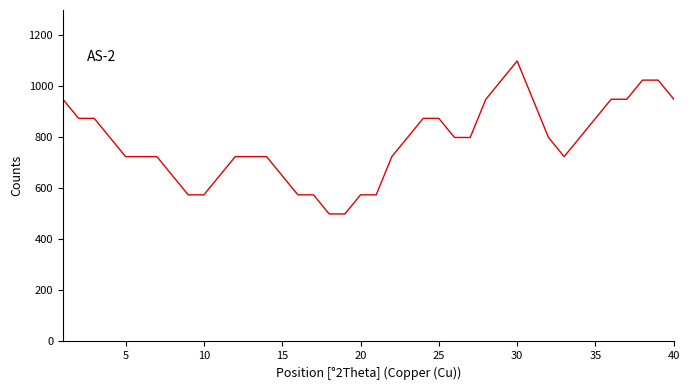

What is the smallest value displayed?

500